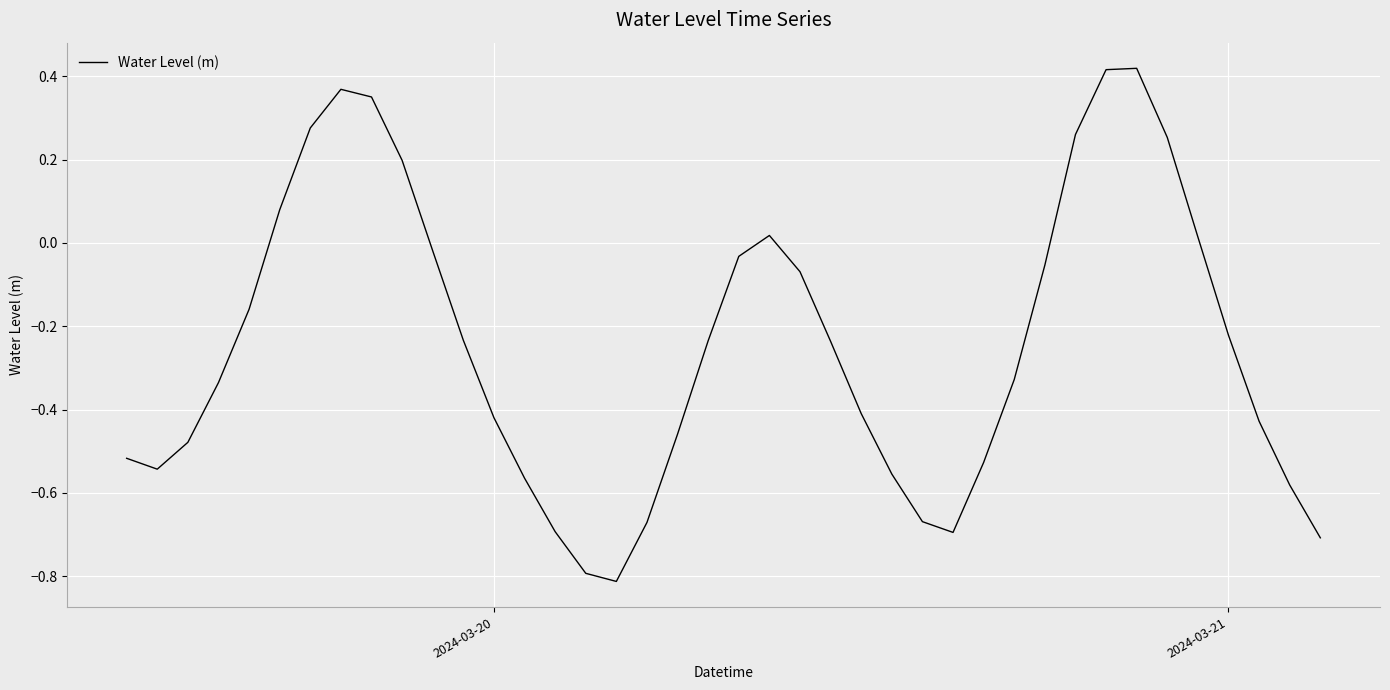

What is the smallest value displayed?

-0.8